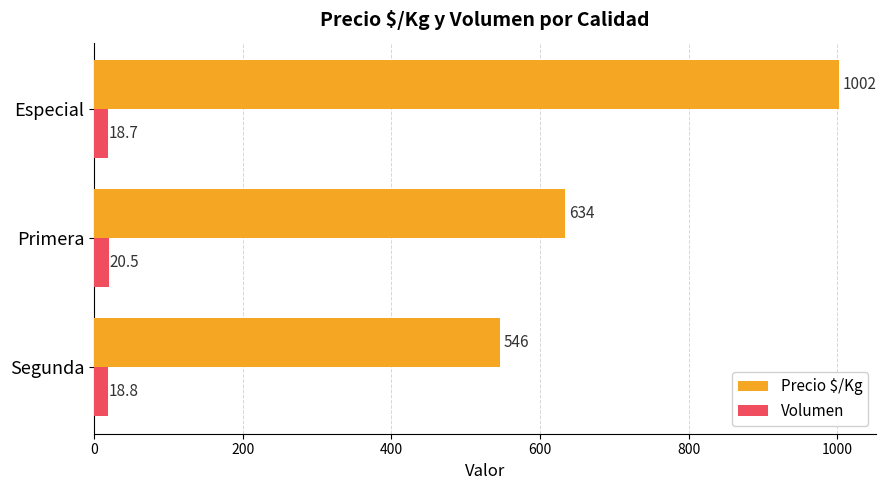

The value of Precio $/Kg at Primera is 634.0. True or false?

True